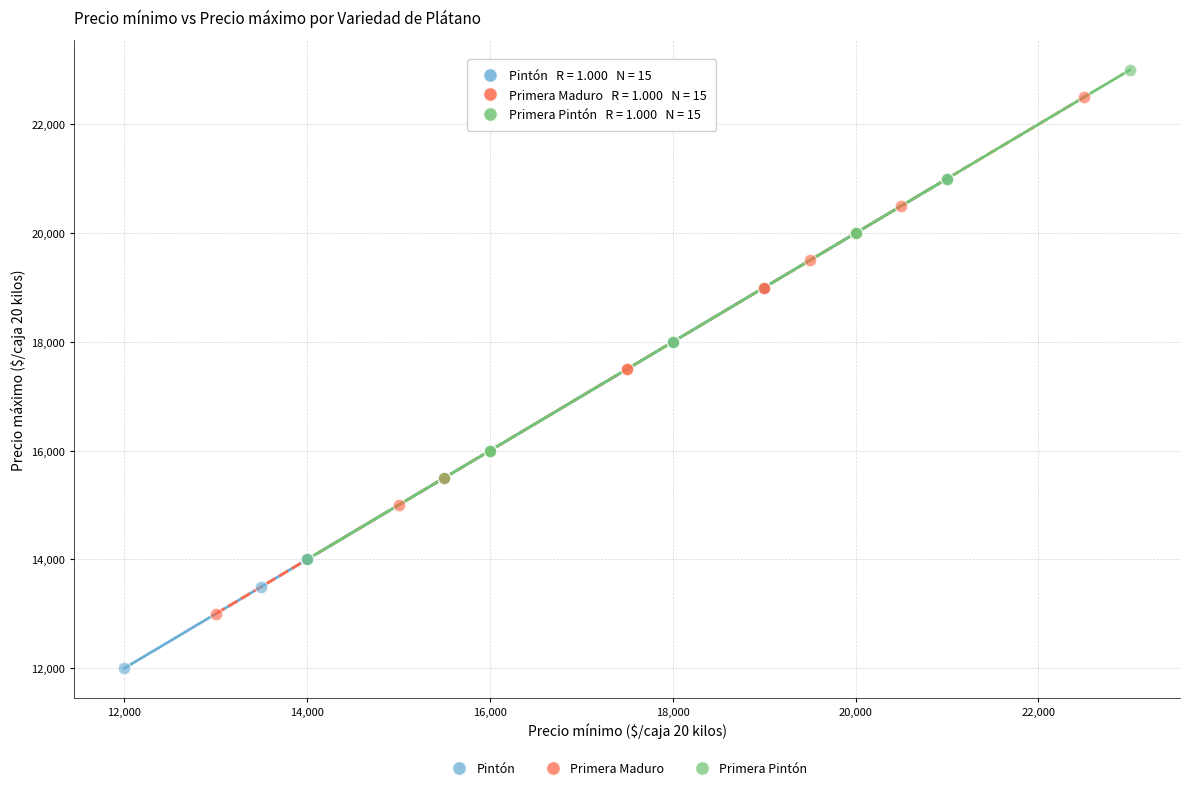

What are all the series names shown in the legend?

Pintón, Primera Maduro, Primera Pintón